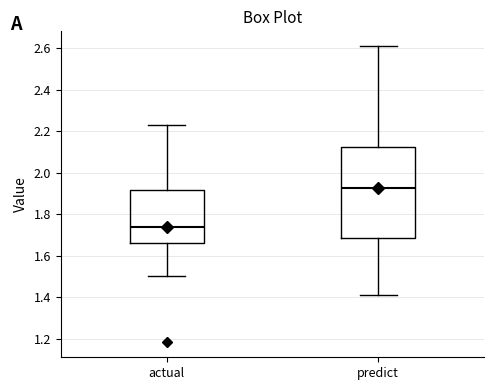

Reading left to right, read every box against the y-axis: the position of its median line, the range the box covers, and the ends of its whiskers. The values are not printed on the chart, so give them approximately, as read against the axis.

actual: median 1.74, box 1.66 to 1.92, whiskers 1.50 to 2.24
predict: median 1.92, box 1.68 to 2.12, whiskers 1.40 to 2.62